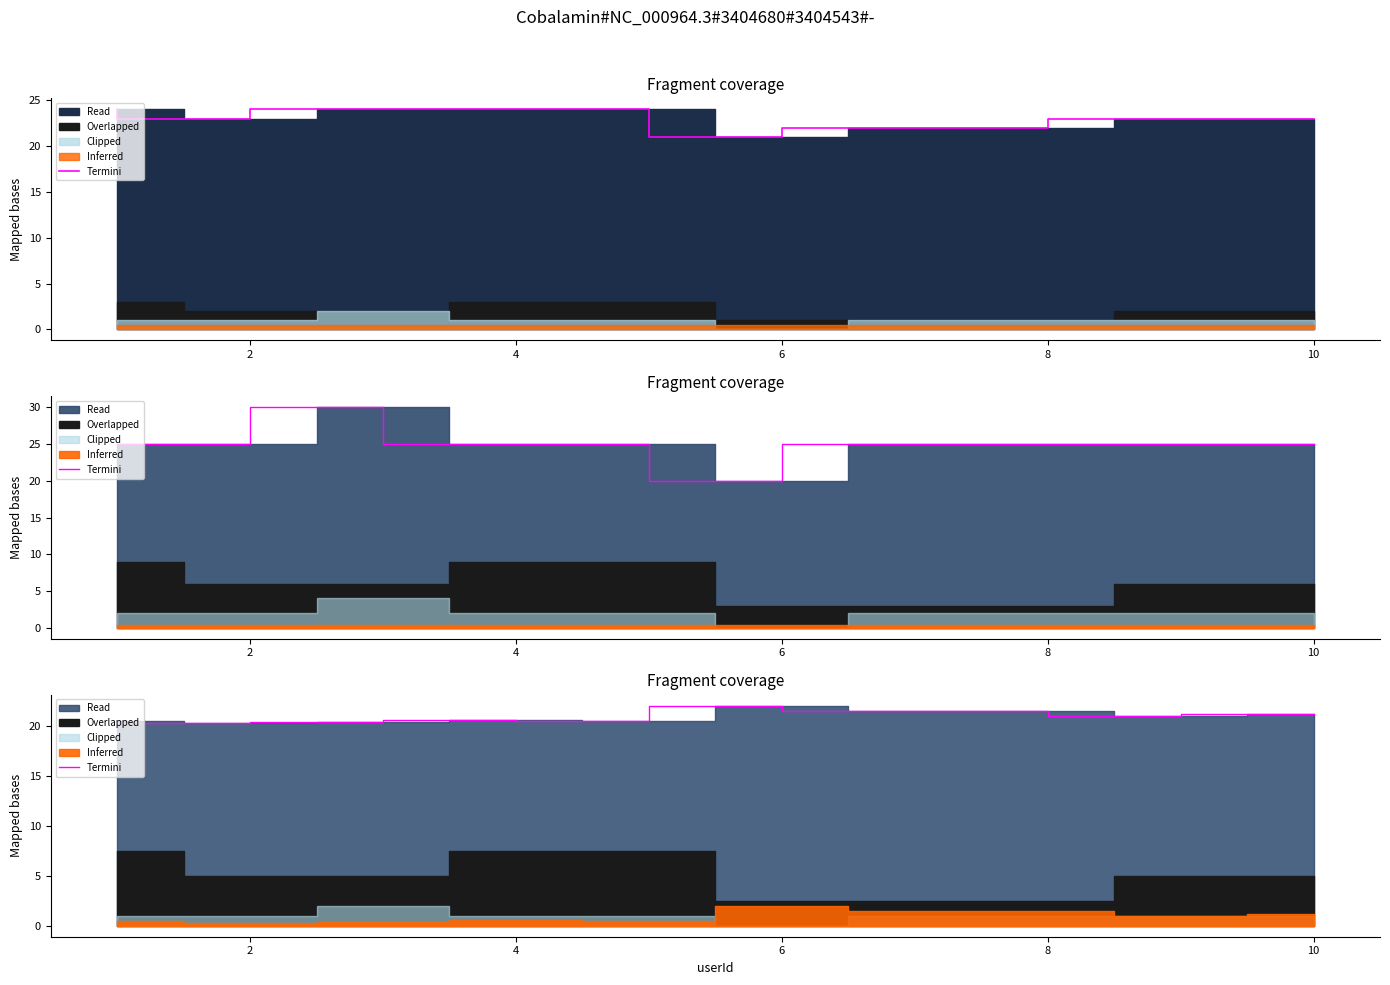

Where does the data first go above 21?

6